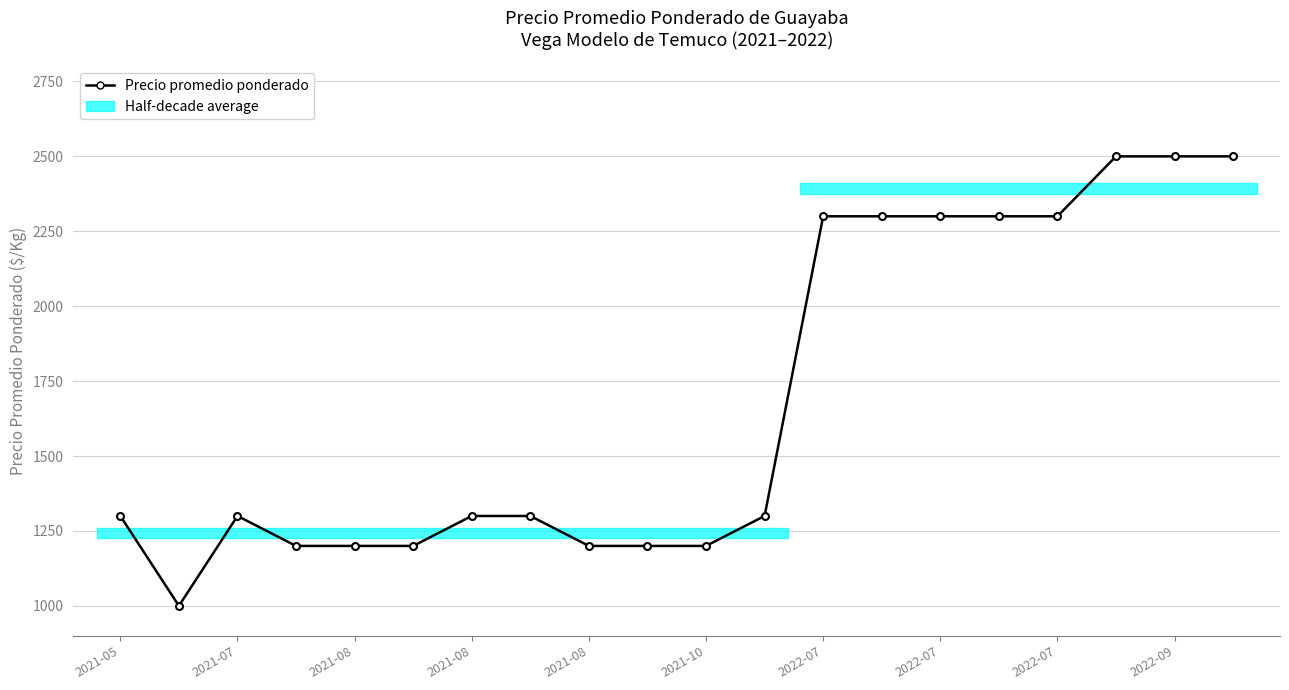

Count the number of values greater than 1300.

8